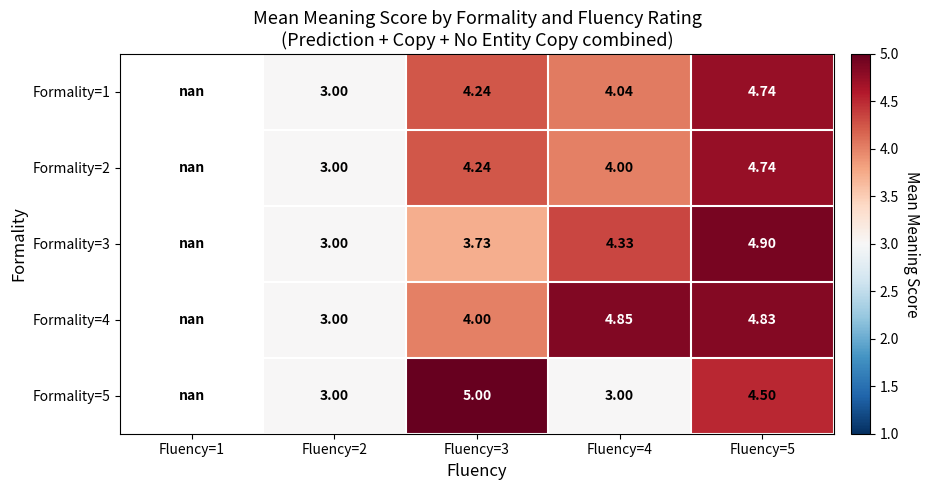

What is the maximum value shown in the chart?

5.0